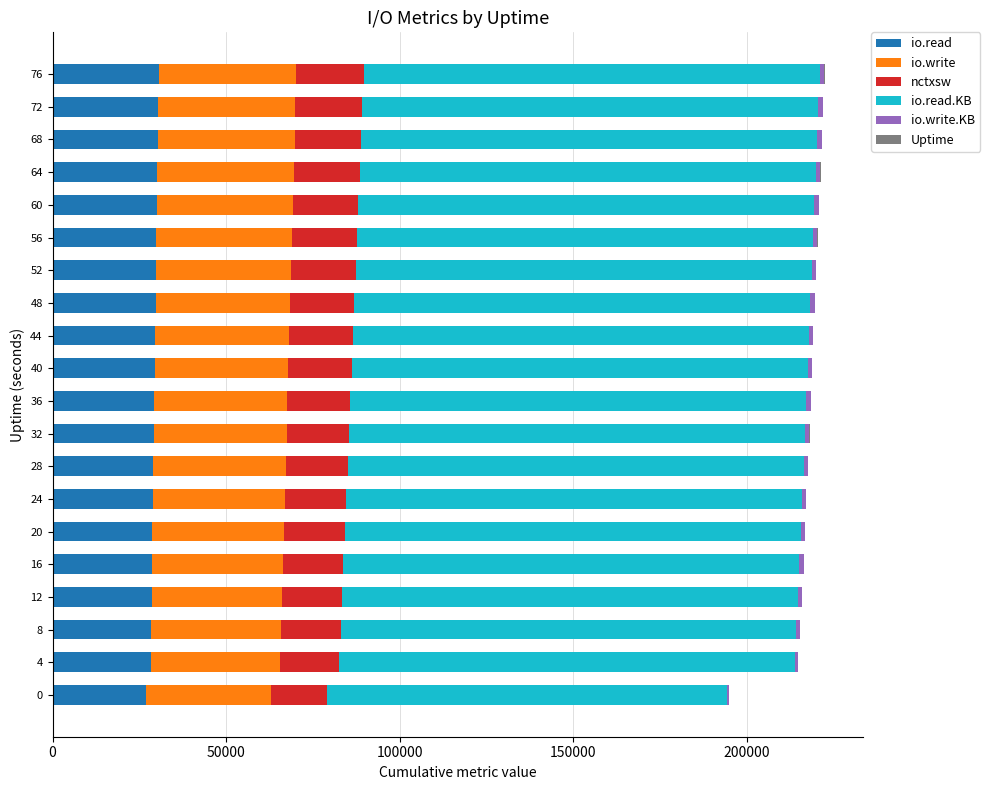

The value of io.read at 76 is 12635. True or false?

False